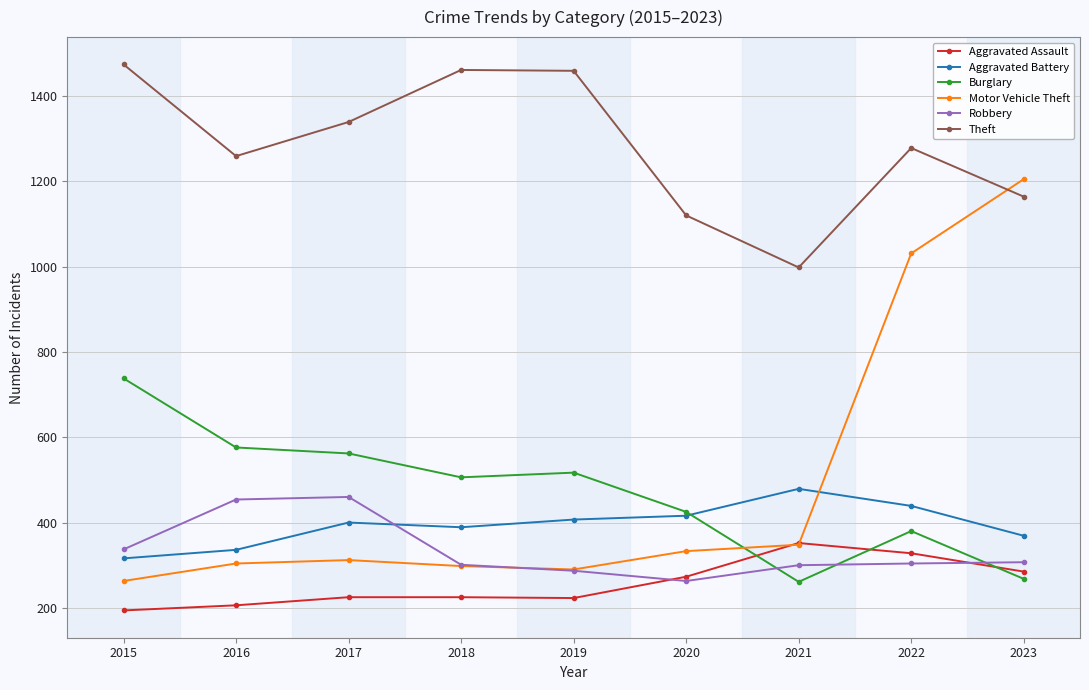

How many distinct data groups are displayed?

6